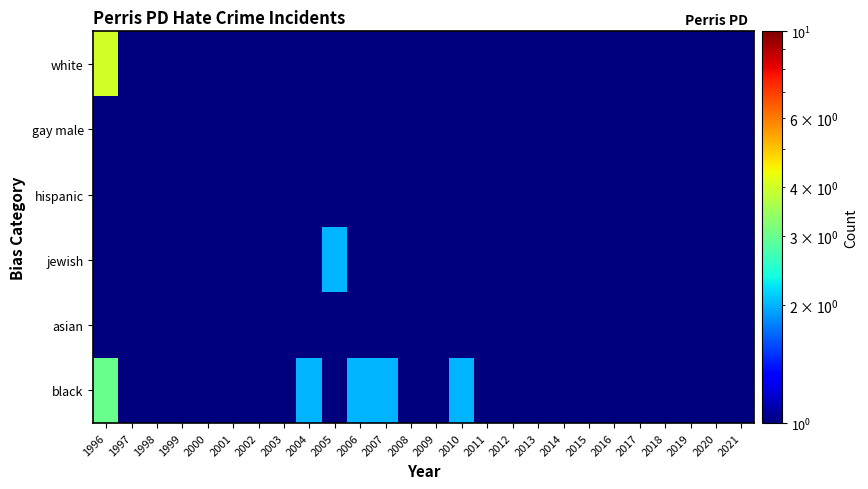

Which series has the widest spread of values?

white